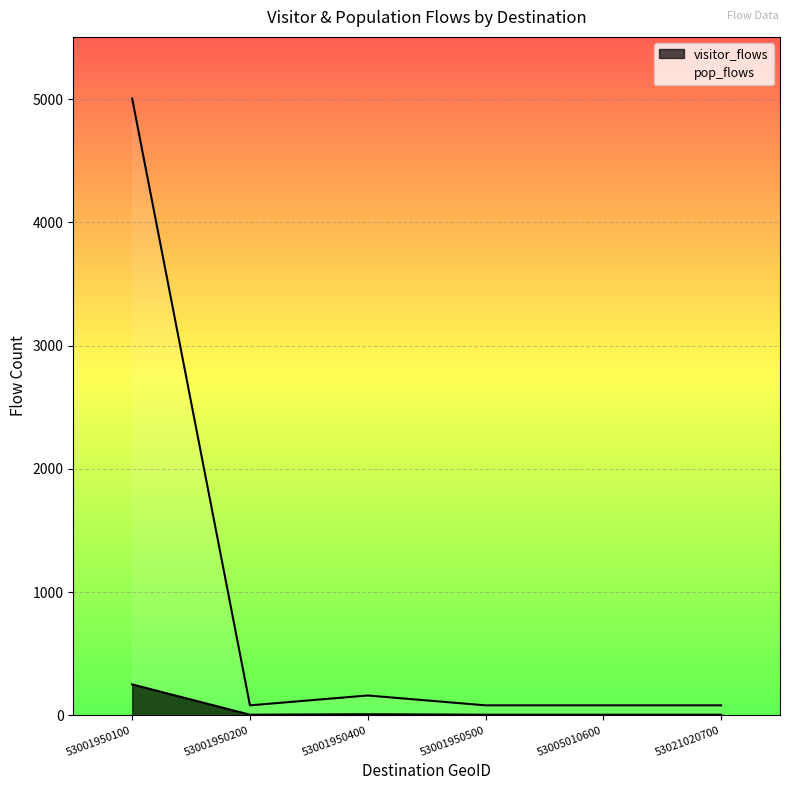

What is the difference between the second highest and second lowest values in the visitor_flows series?

4